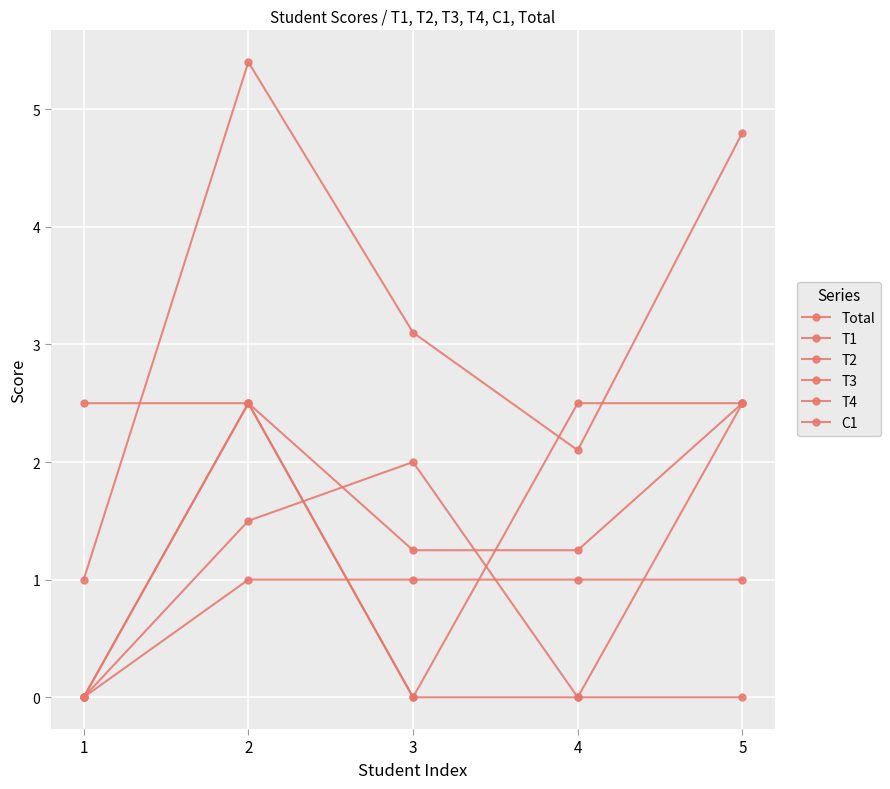

How many distinct data groups are displayed?

6